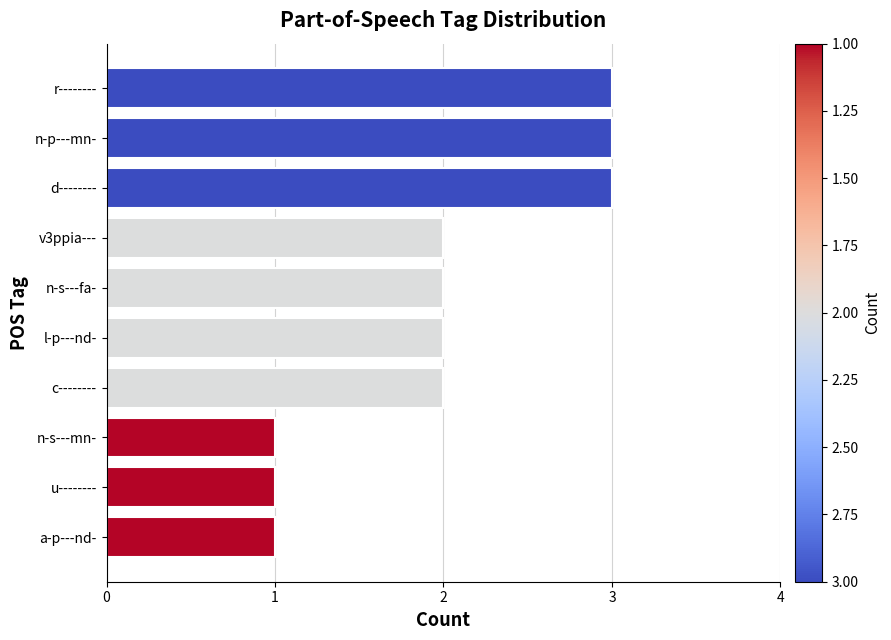

Reading bottom to top, what are all the values shown in this chart?

1	1	1	2	2	2	2	3	3	3